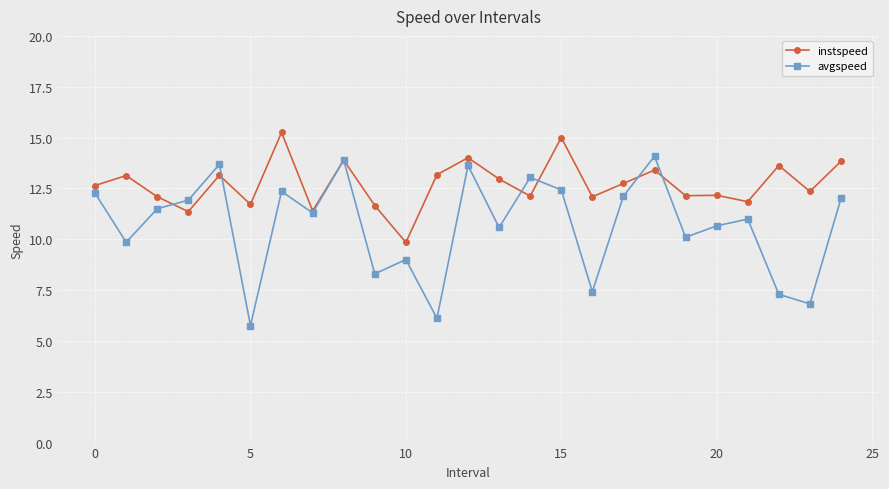

What is the highest value of the avgspeed series?

14.1